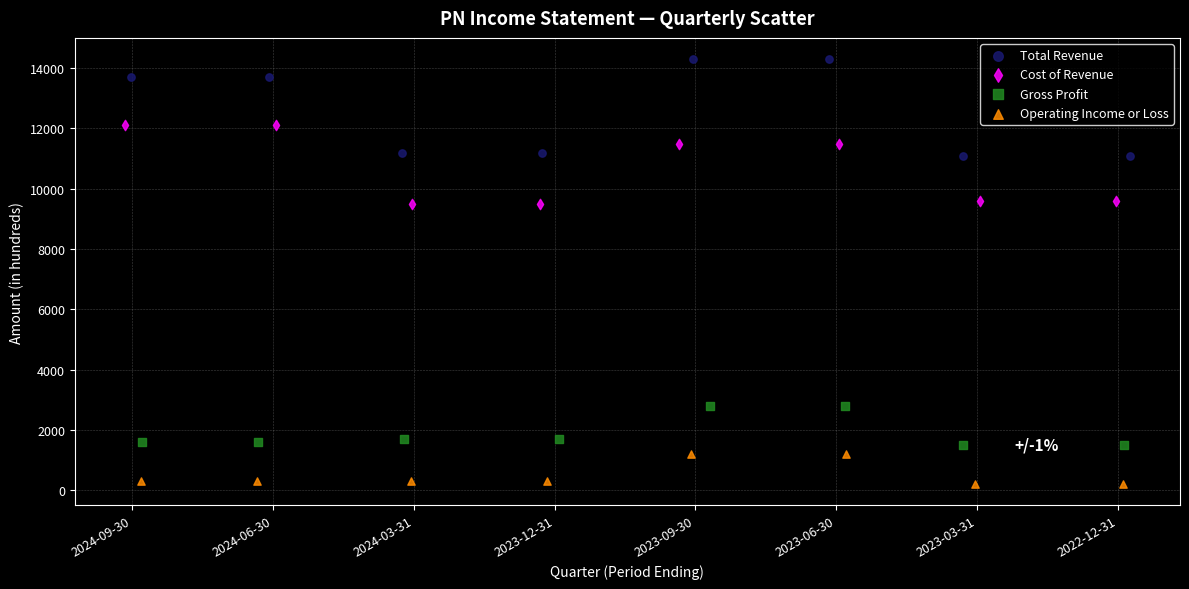

What are all the series names shown in the legend?

Total Revenue, Cost of Revenue, Gross Profit, Operating Income or Loss